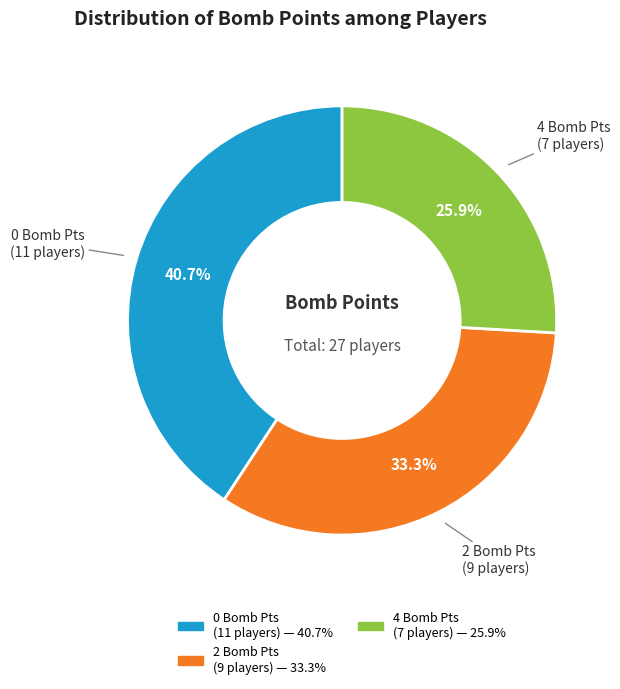

How many segments does this pie chart have?

3